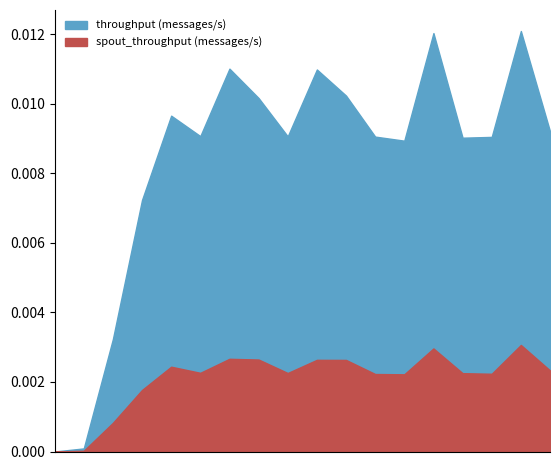

True or false: throughput (messages/s) and spout_throughput (messages/s) cross at least once.

False